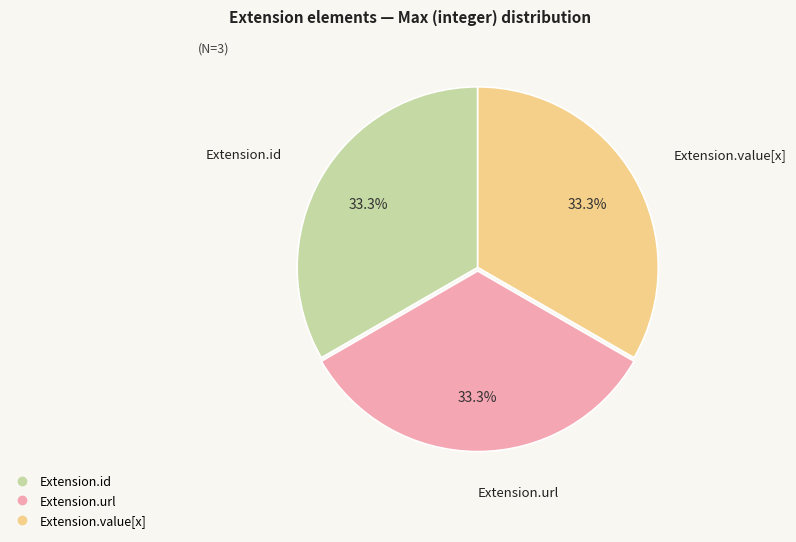

Does any single category account for the majority?

No